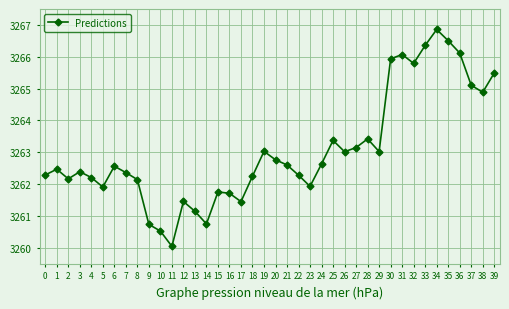

How many points are higher than both their immediate neighbors (excluding endpoints)?

10